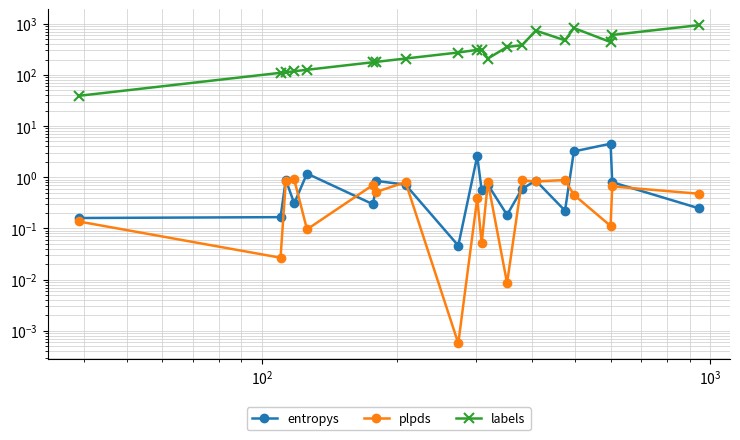

What is the value of the entropys point at the 5th from the left?

1.2